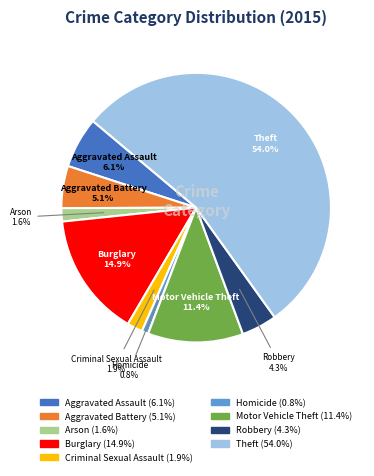

What is the smallest slice in the pie chart?

Homicide